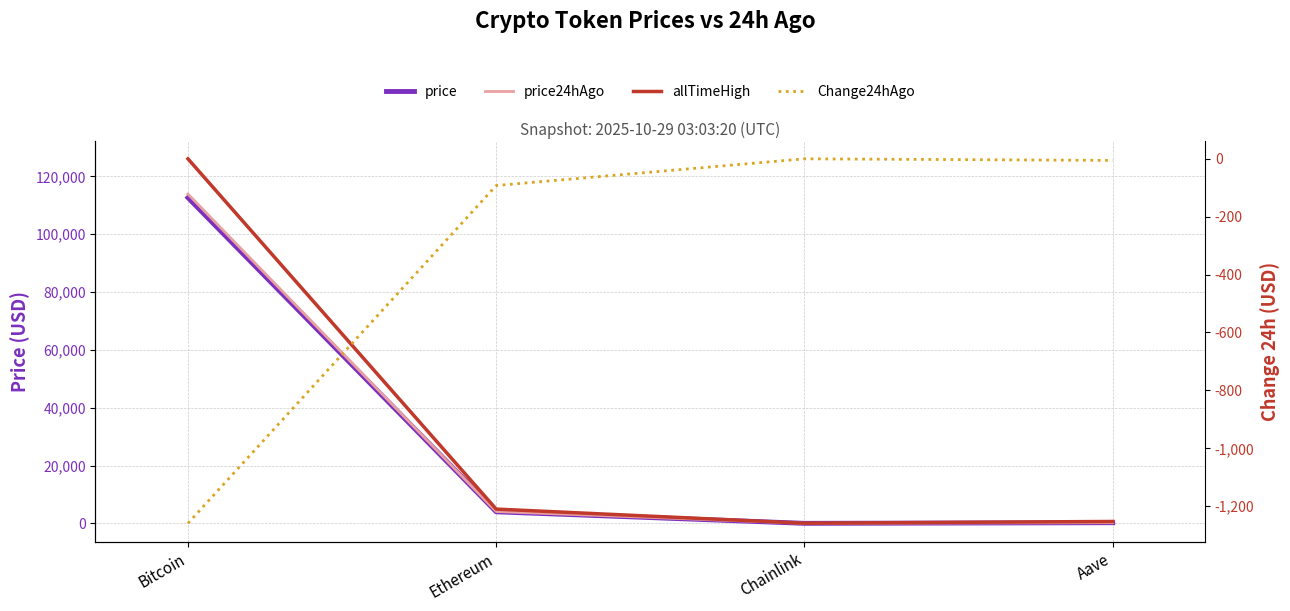

The Change24hAgo series shows -1259.0 at Bitcoin. True or false?

True